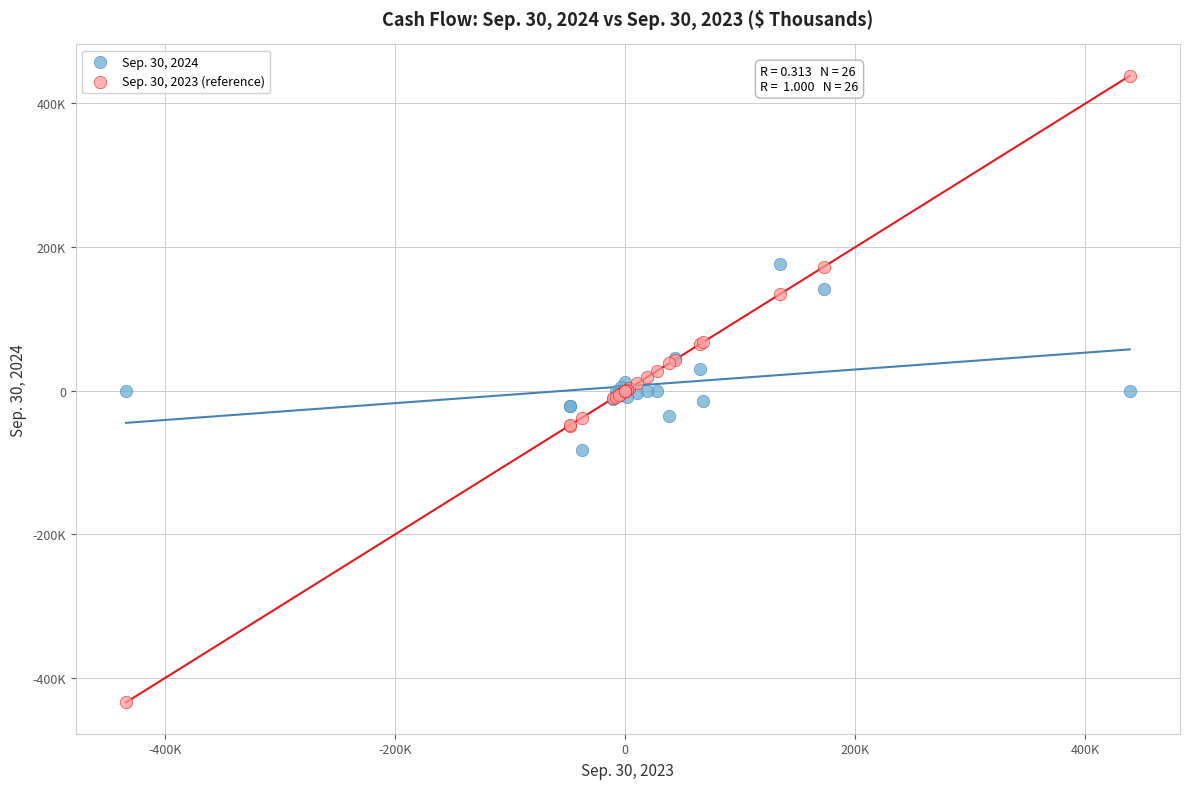

What are all the series names shown in the legend?

Sep. 30, 2024, Sep. 30, 2023 (reference)